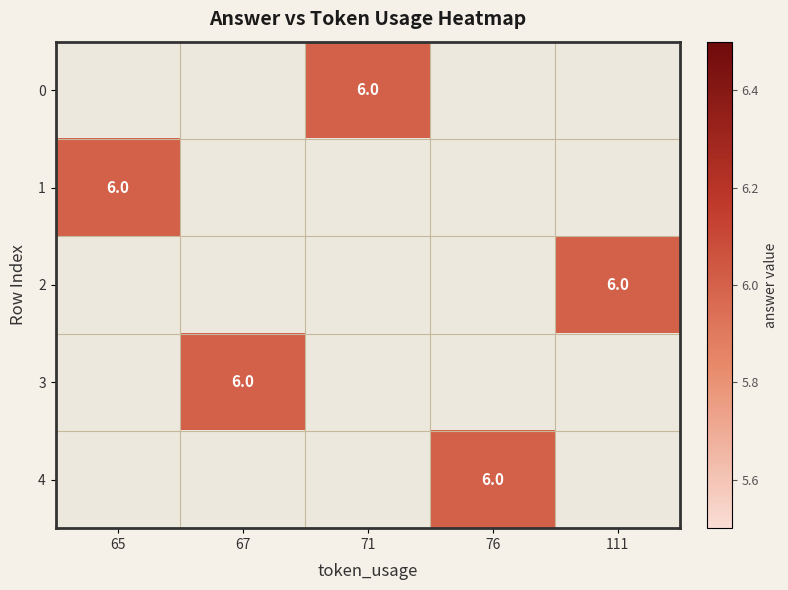

Is it true that 3 equals 6.0 at 67?

True